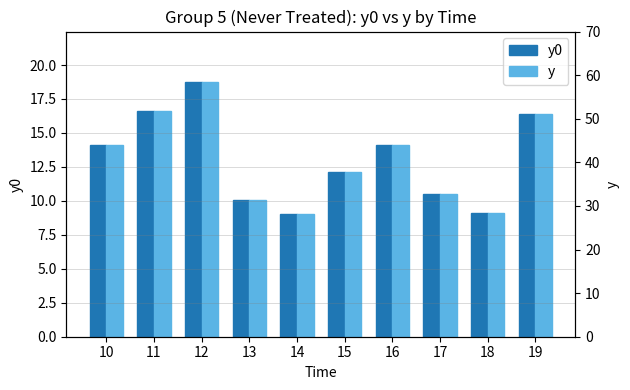

What are all the series names shown in the legend?

y0, y